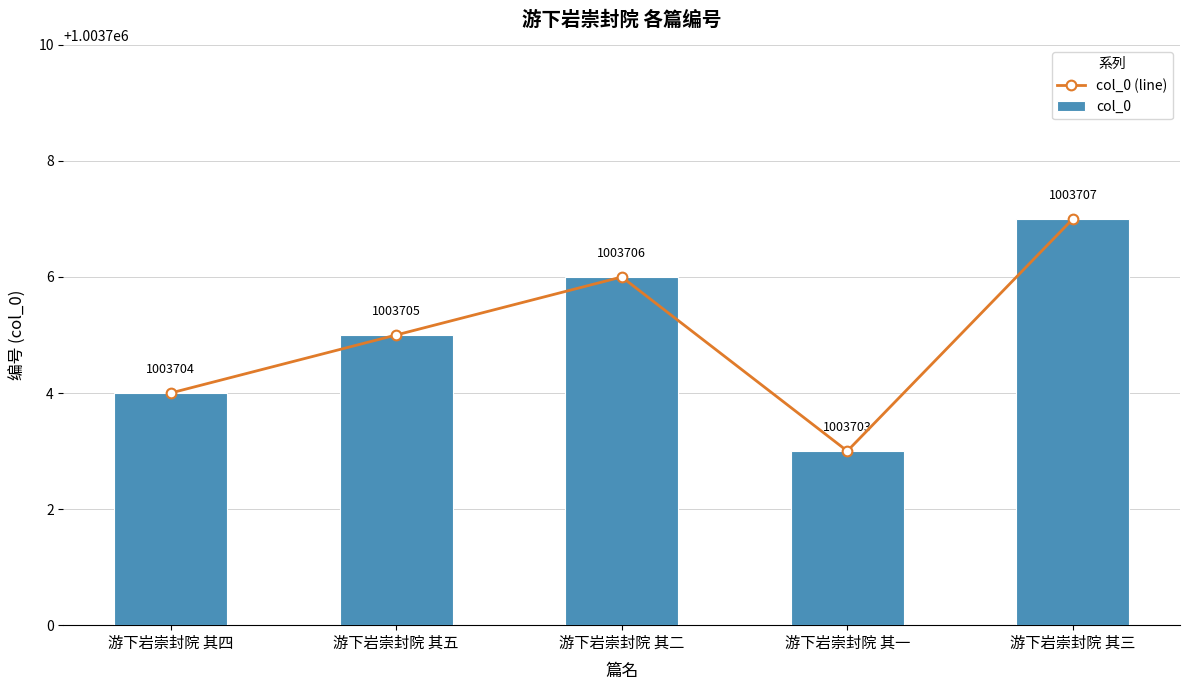

Count the col_0 values in the range 1003704 to 1003706.

3